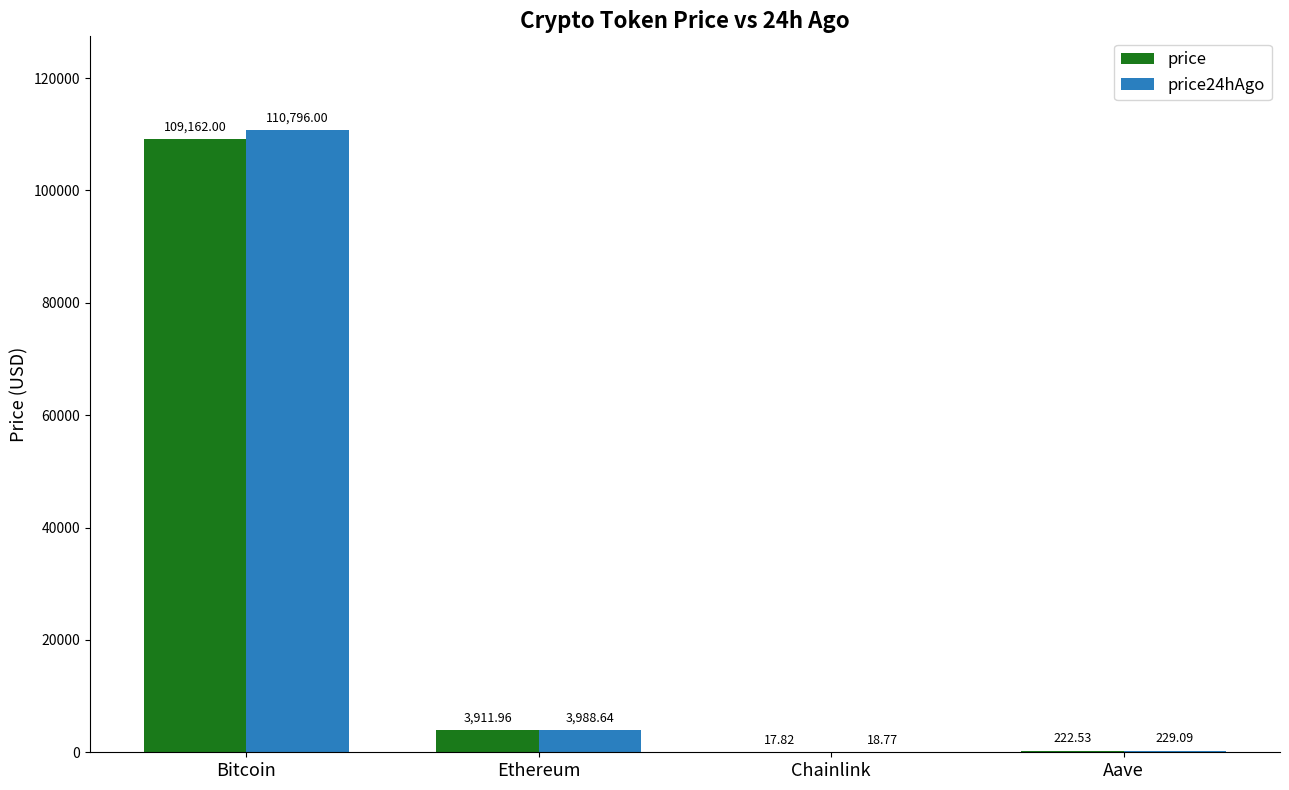

At which category does the chart reach its peak across all series?

Bitcoin